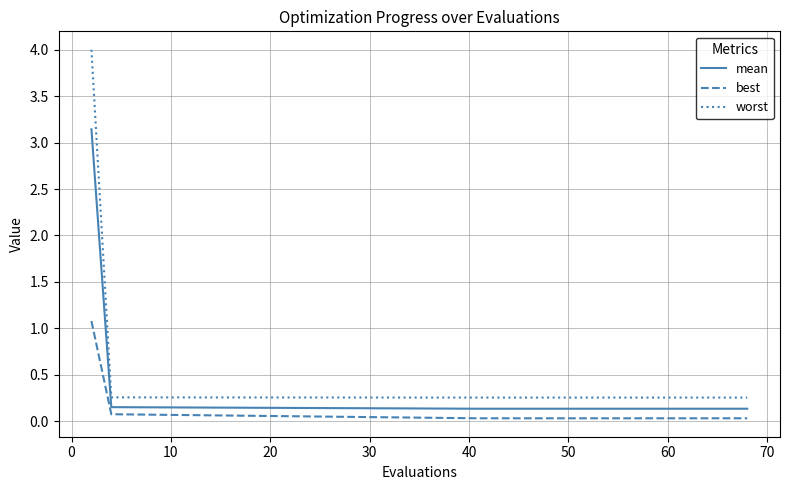

Rank the series by their maximum value, from lowest to highest.

best, mean, worst